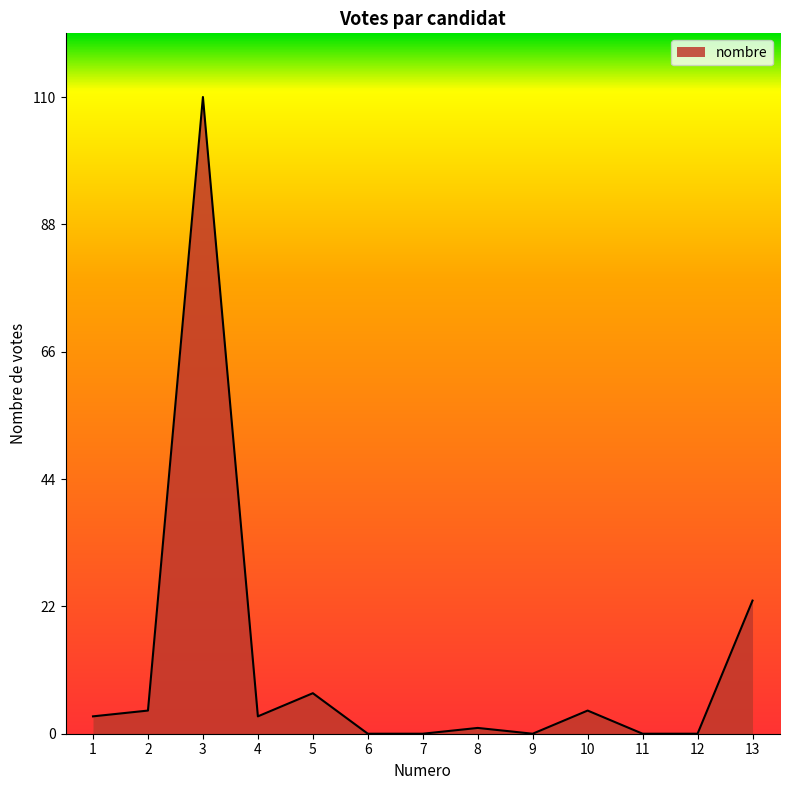

How many lines are shown in the chart?

1